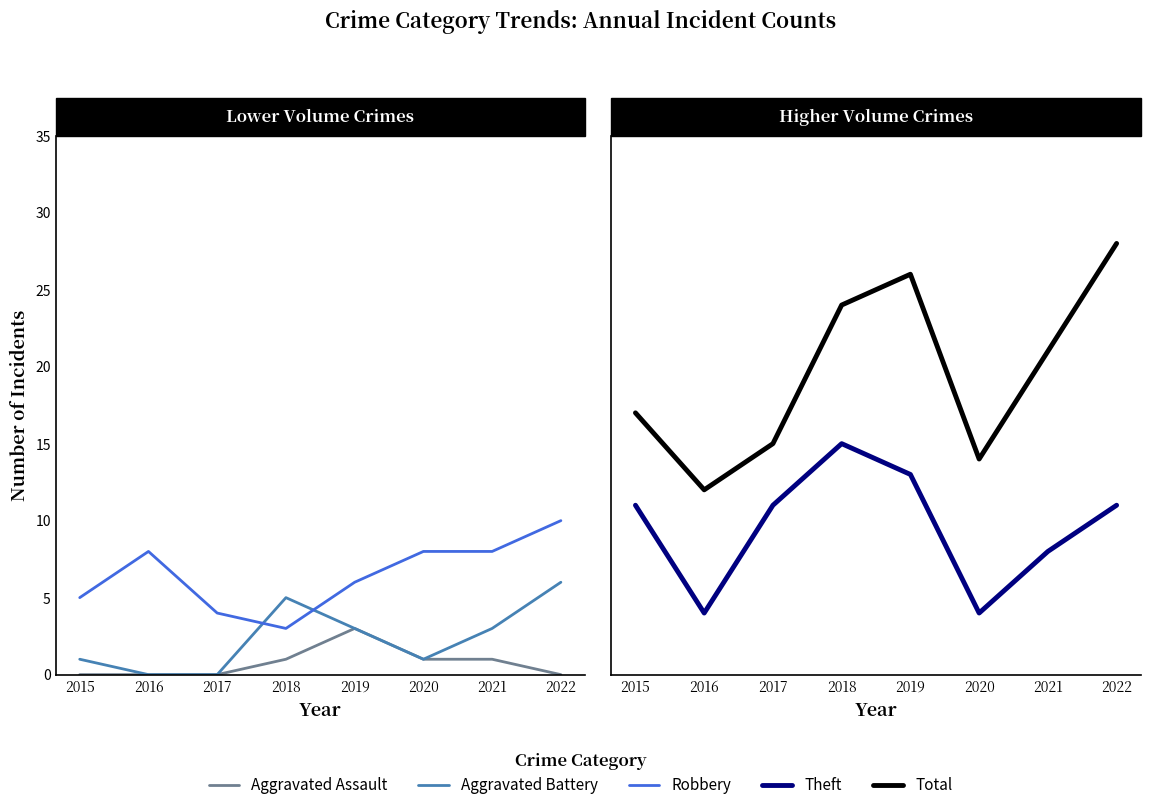

True or false: Aggravated Assault has a value of 0 at 2022.

True